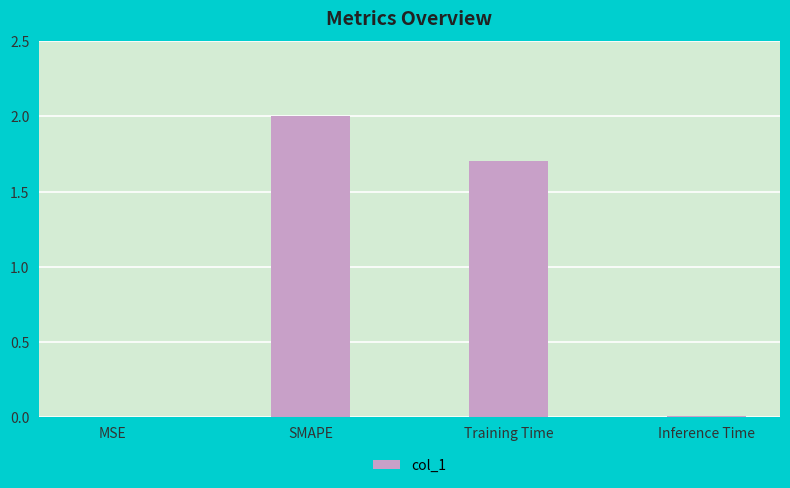

At which label is the value closest to 1?

Training Time